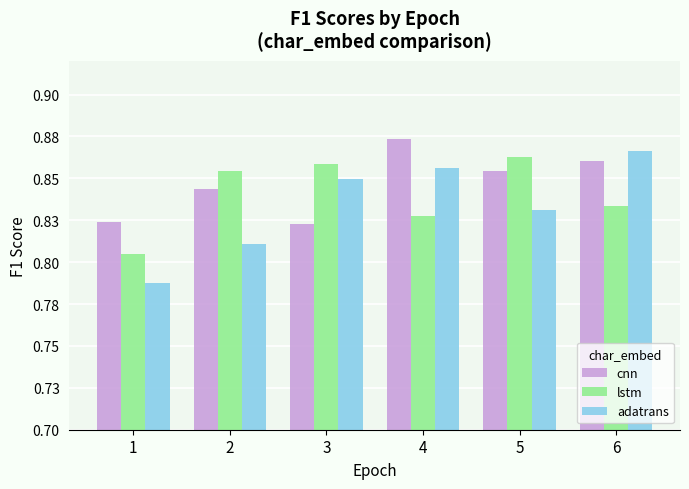

List the series in order of their peak value, lowest first.

lstm, adatrans, cnn